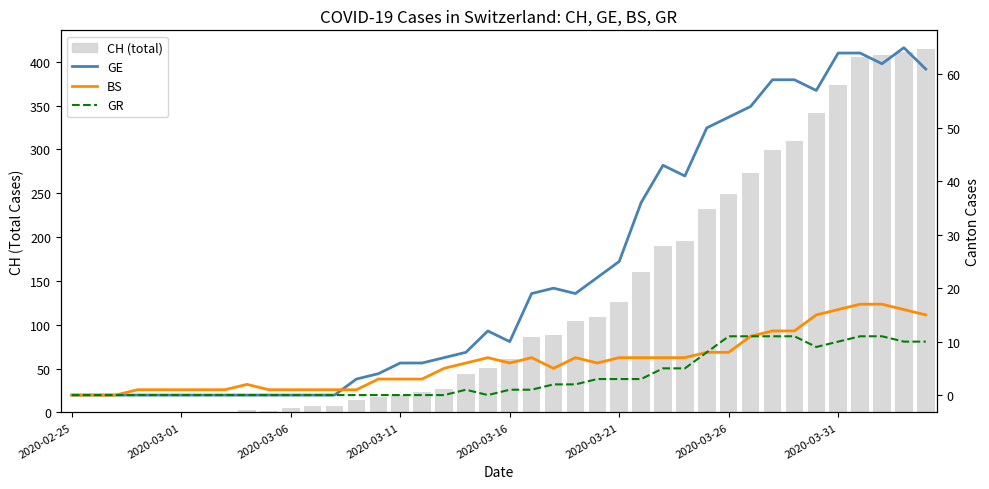

How many groups of bars are there?

40